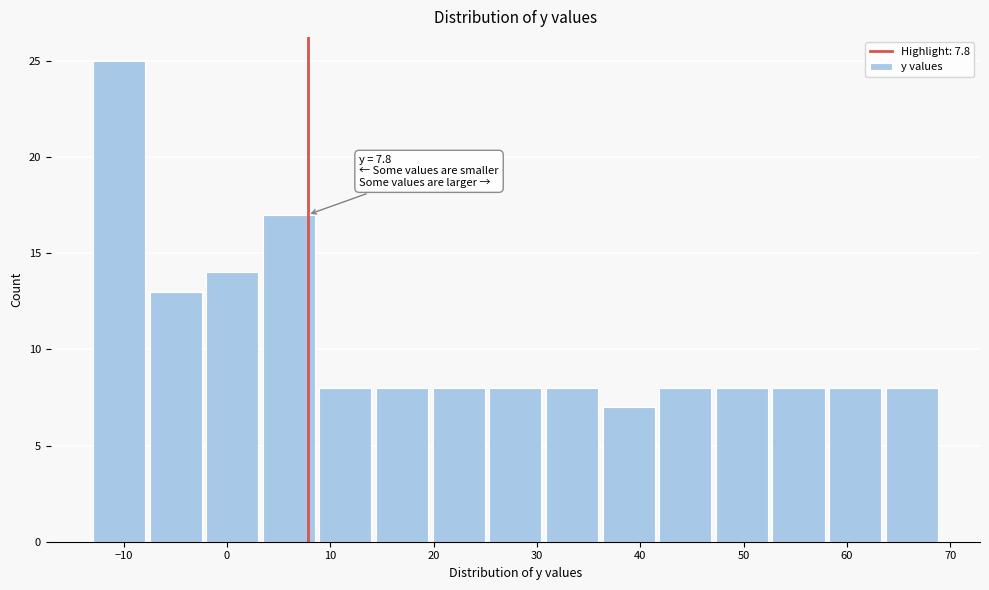

Which range on the x-axis has the tallest bar?

-13 to -8